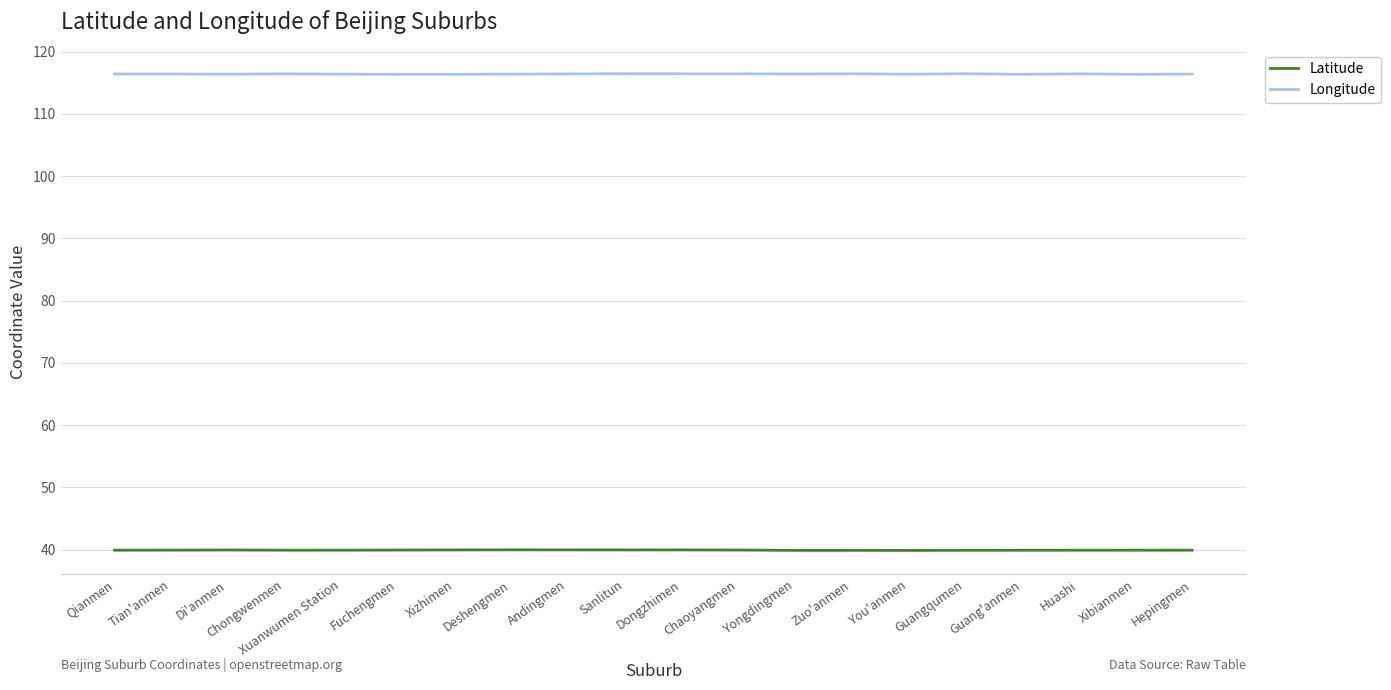

Which series has the largest total across all categories?

Longitude